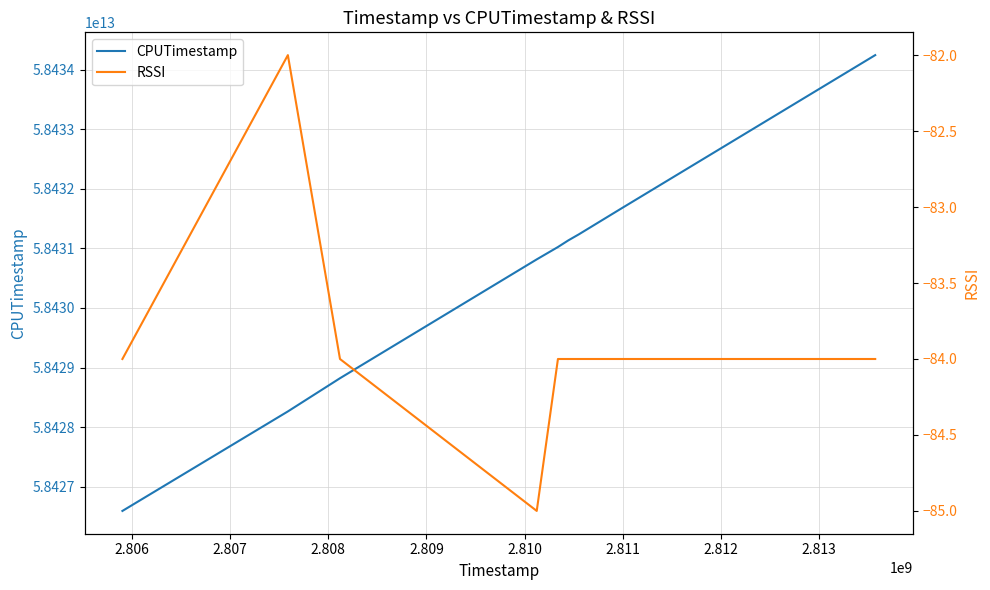

Between 2.809 and 2.810, which series saw the biggest shift?

CPUTimestamp